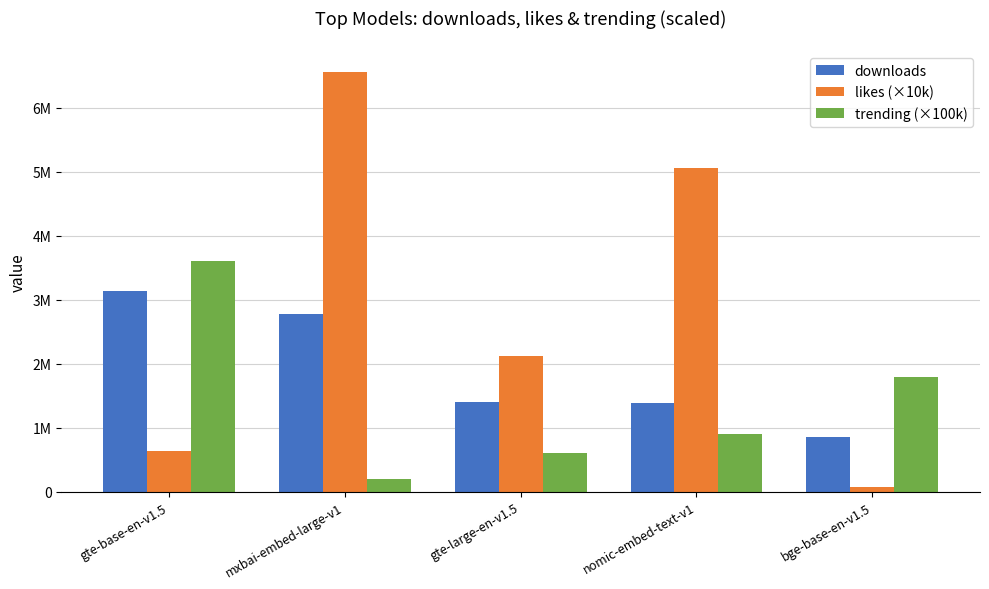

Which series changed the most between mxbai-embed-large-v1 and nomic-embed-text-v1?

likes (×10k)